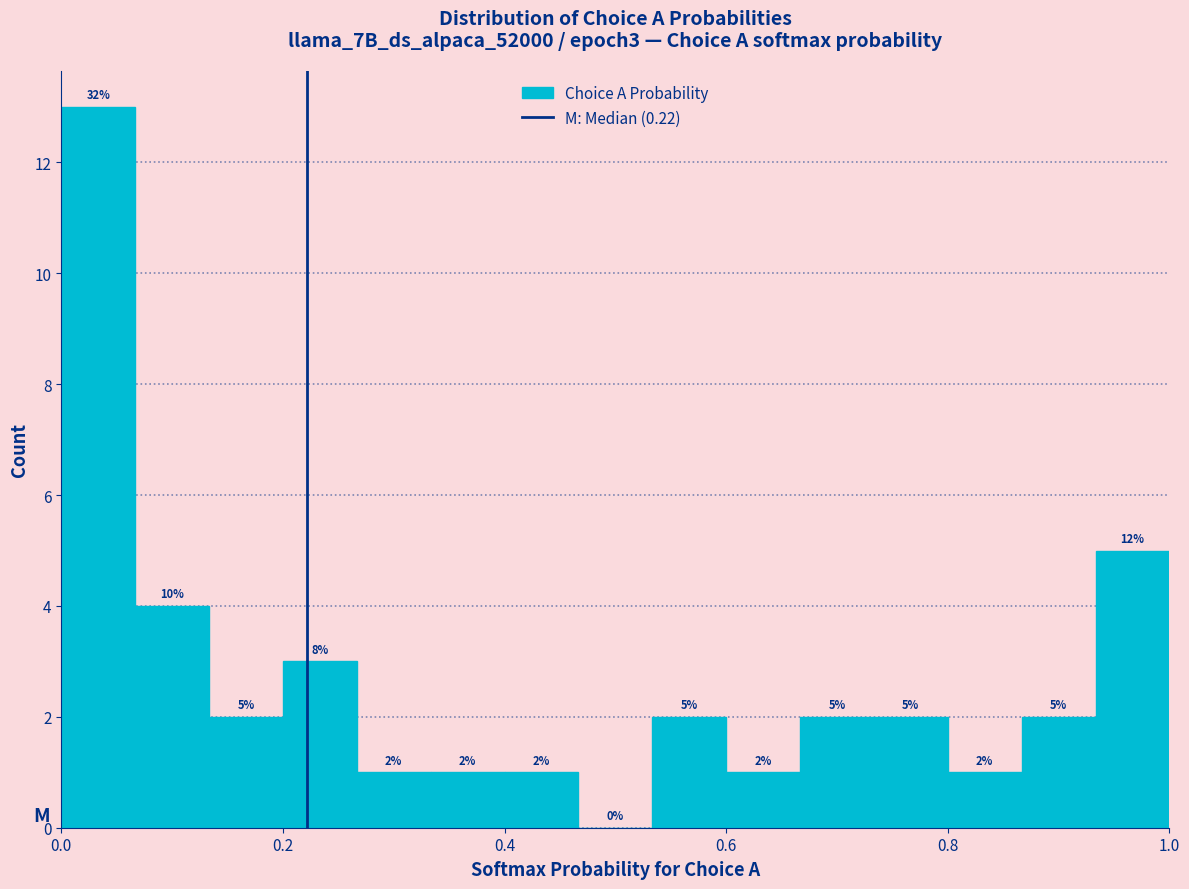

Around what value on the x-axis is the tallest bar? Give the approximate position of its centre, as read against the axis.

0.04